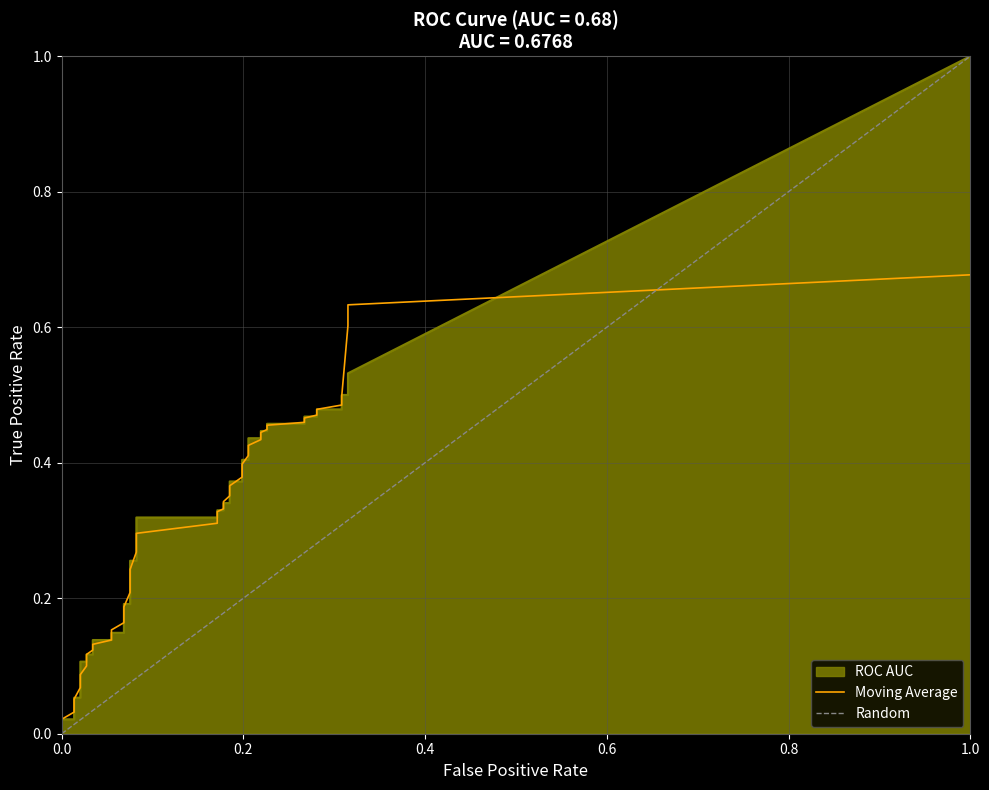

True or false: tpr and fpr cross at least once.

False